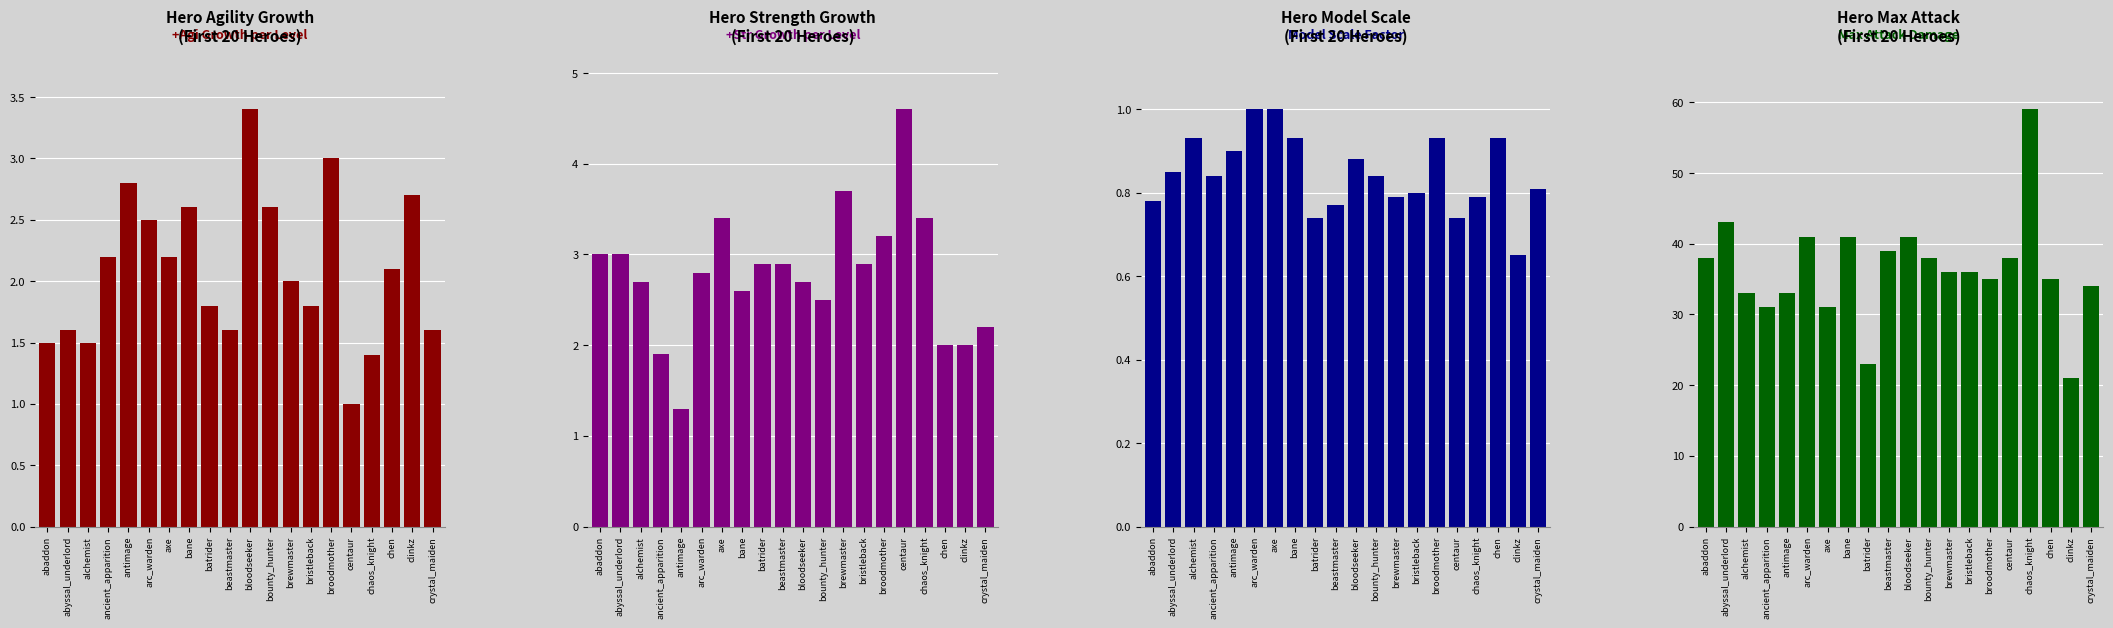

Which category has the lowest value in the Model Scale series?

clinkz